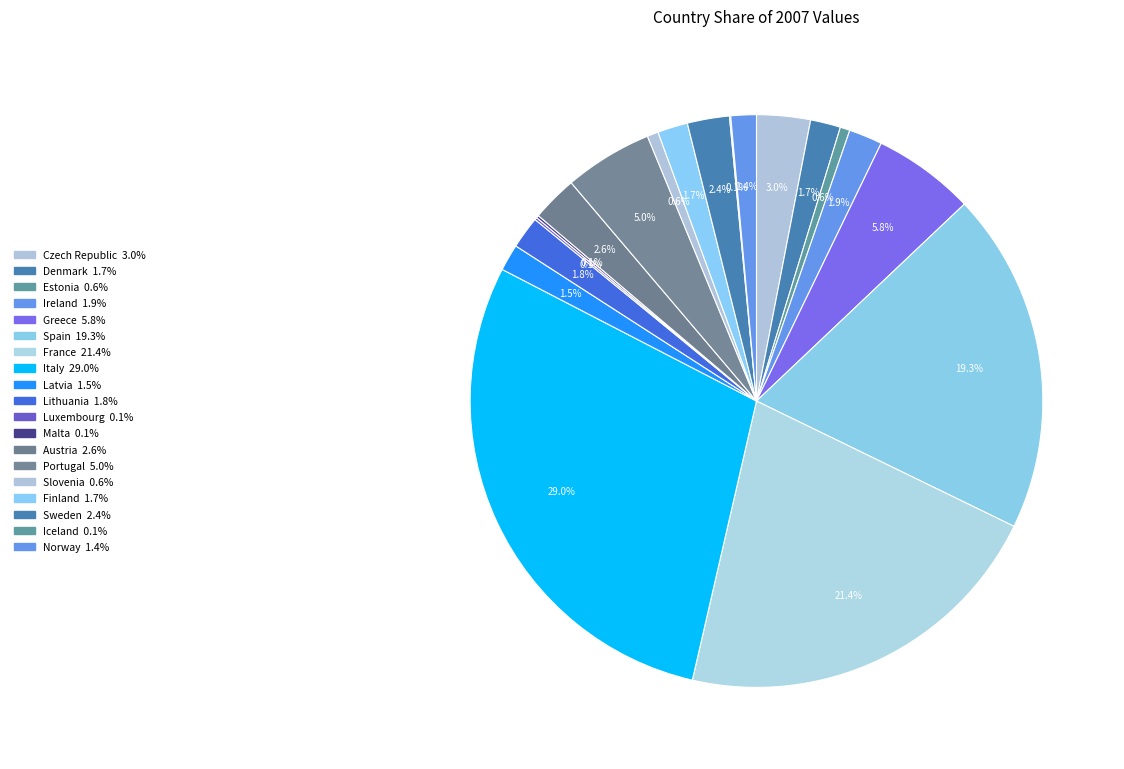

Rank the categories by value from lowest to highest.

Iceland, Luxembourg, Malta, Estonia, Slovenia, Norway, Latvia, Denmark, Finland, Lithuania, Ireland, Sweden, Austria, Czech Republic, Portugal, Greece, Spain, France, Italy